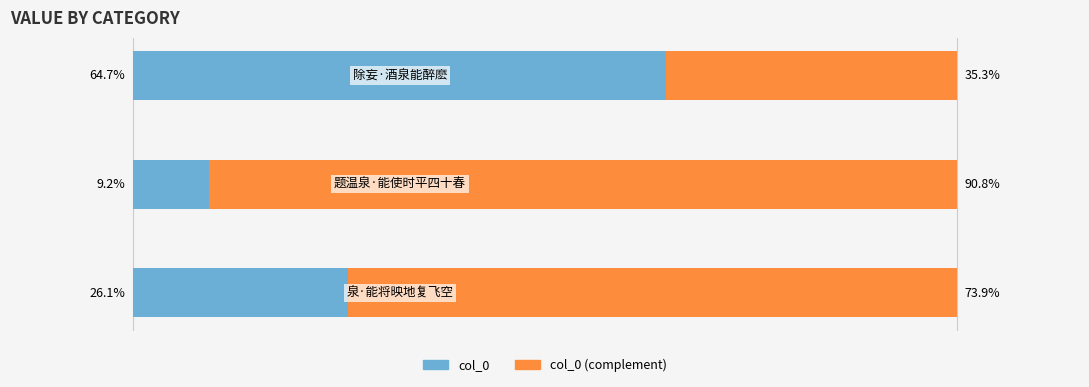

What are all the series names shown in the legend?

col_0, col_0 (complement)